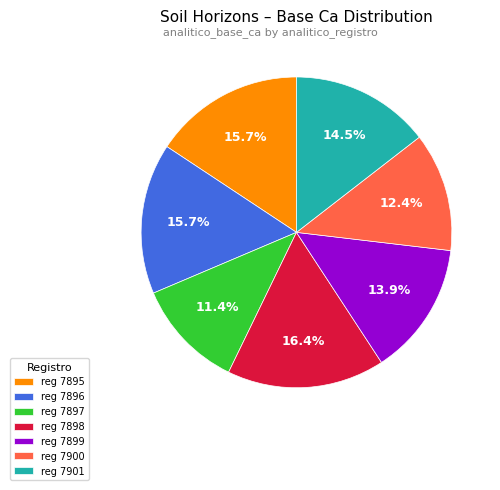

What is the ratio of the value at reg 7901 to the value at reg 7900?

1.2